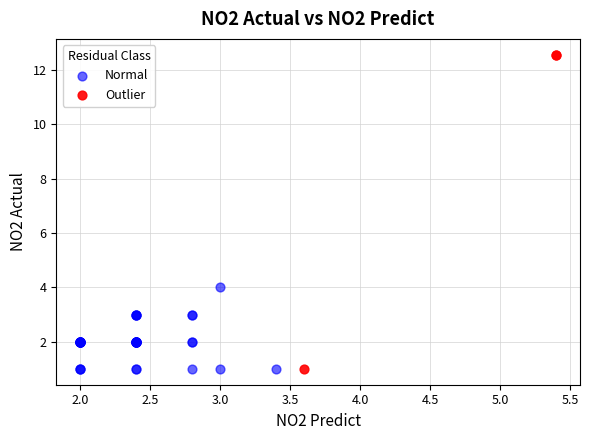

Which series reaches the maximum Y coordinate?

Outlier